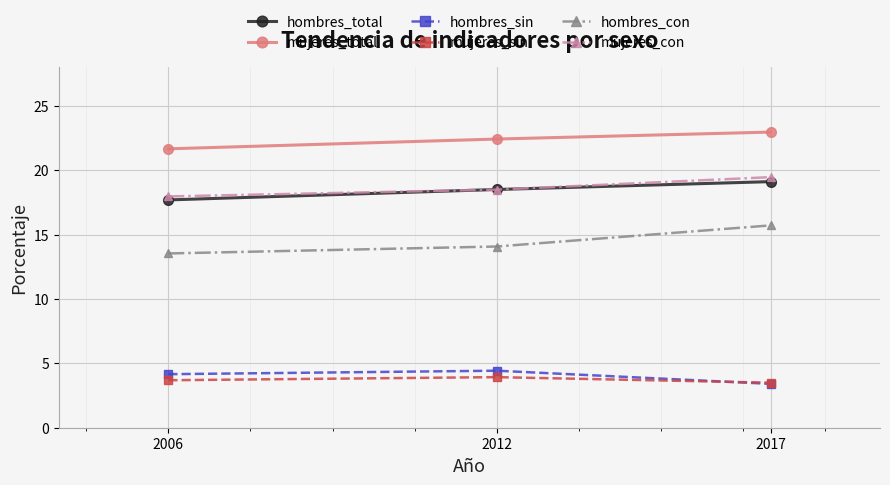

How many lines are shown in the chart?

6